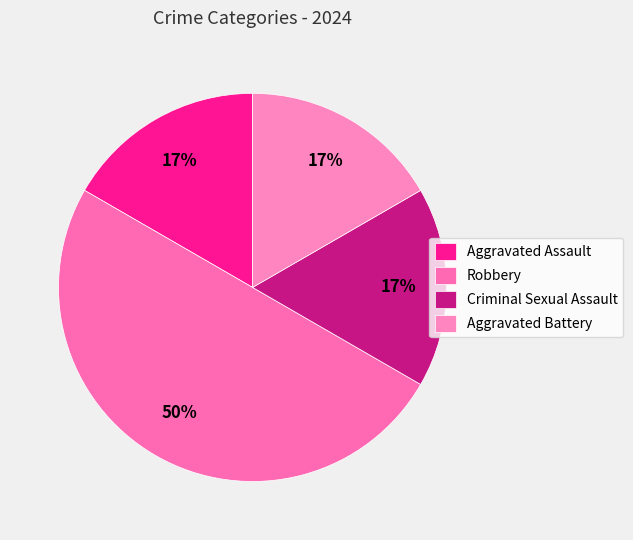

Is Robbery the majority of the pie?

No